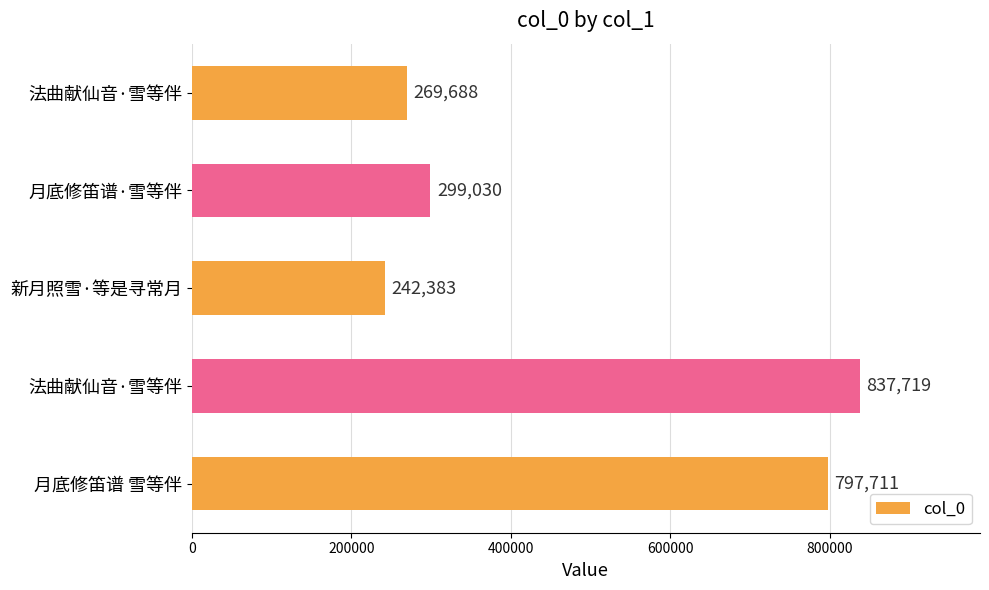

Count the number of data series in this chart.

1